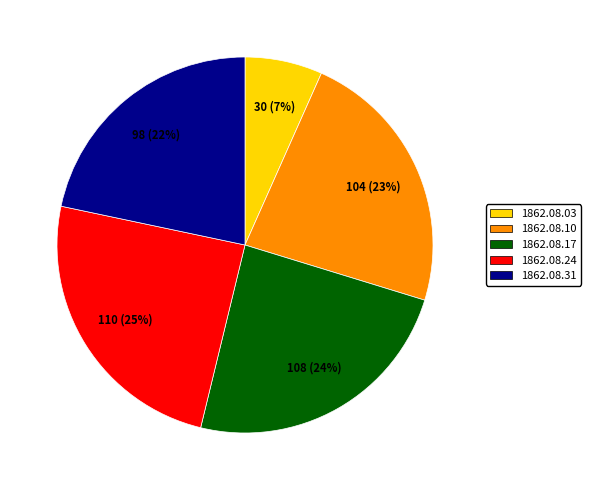

To the nearest percent, what is the average slice percentage?

20%